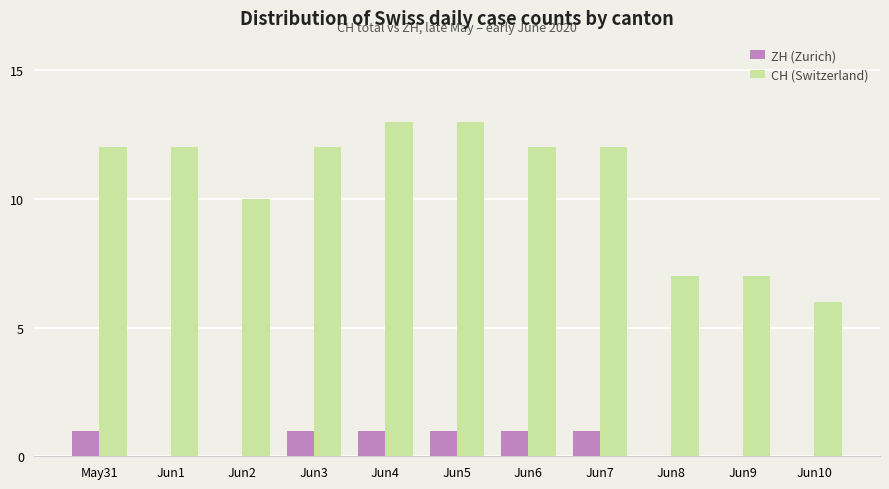

What is the spread (max minus min) of values at Jun2?

10